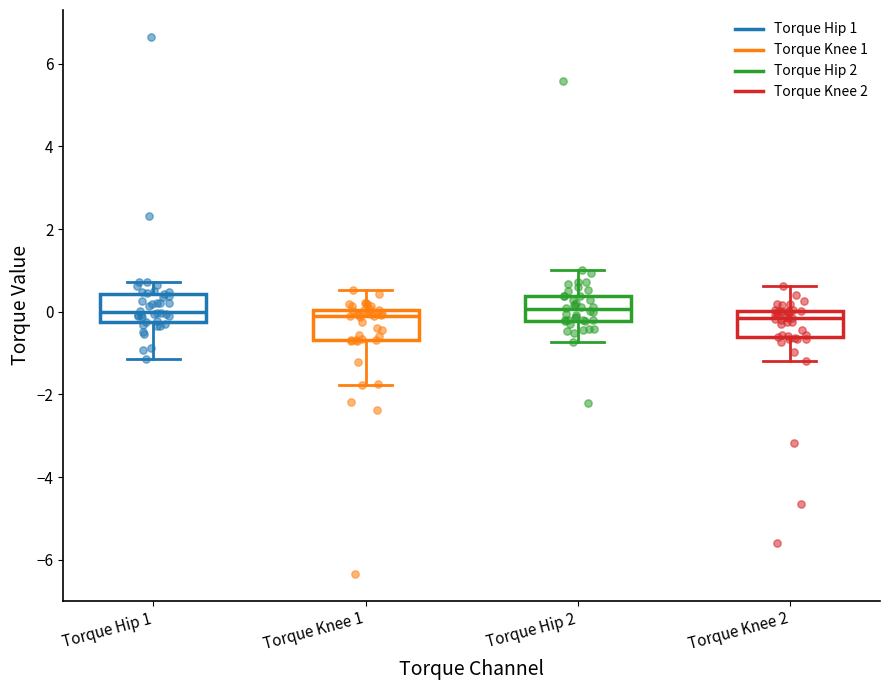

Where does the upper whisker of the box for Torque Hip 2 end on the y-axis? The values are not printed on the chart, so give them approximately, as read against the axis.

1.0